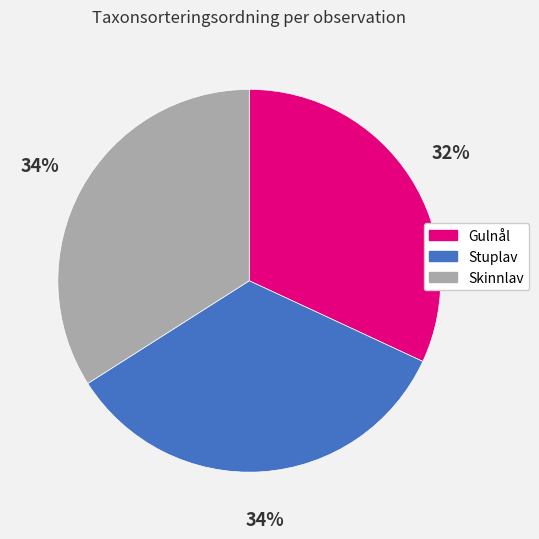

Does any single category account for the majority?

No